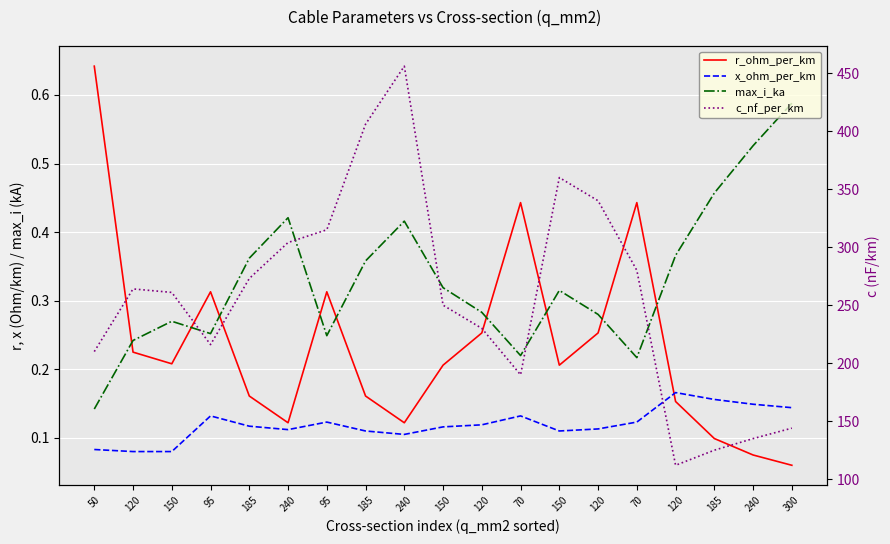

In x_ohm_per_km, how many points are lower than both neighbors (excluding endpoints)?

3